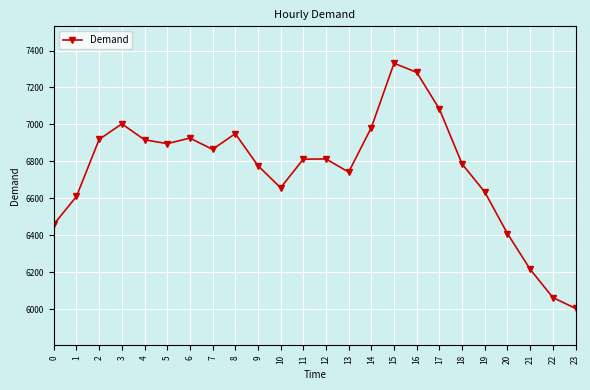

What is the sum of all values?

162137